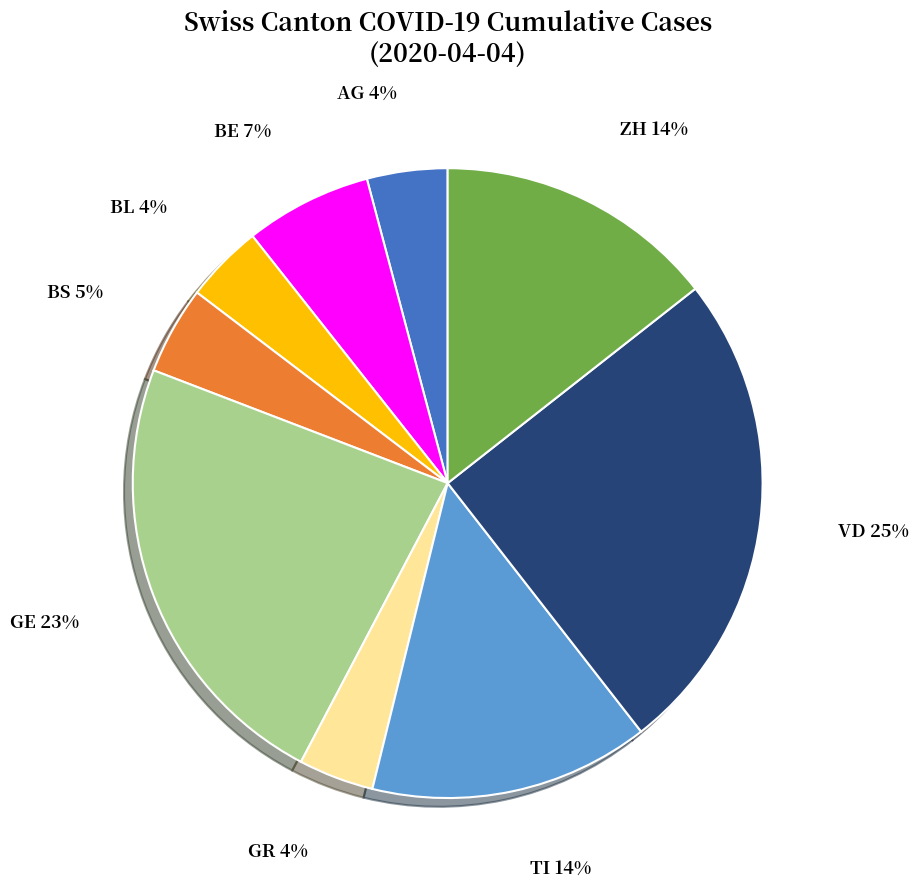

To the nearest percent, what portion does GR represent?

4%